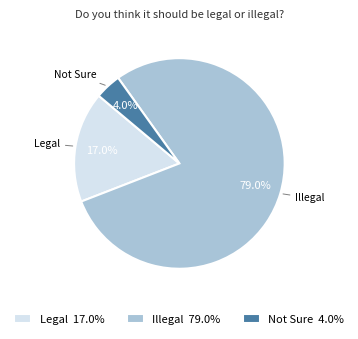

How many segments does this pie chart have?

3